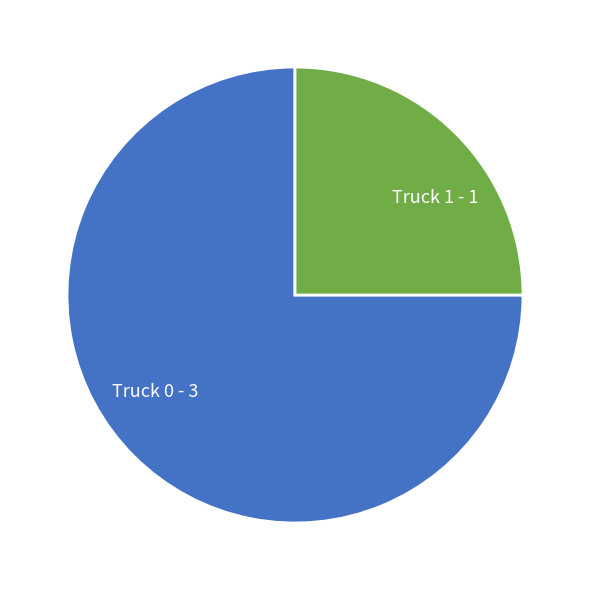

Which has a higher value, Truck 0 or Truck 1?

Truck 0